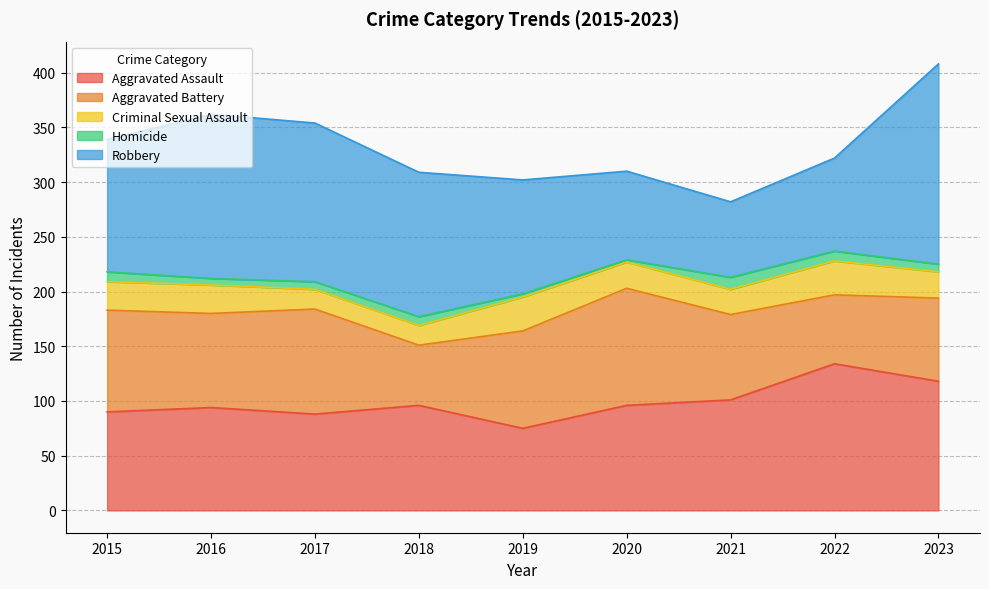

Which series changed the most between 2015 and 2023?

Robbery